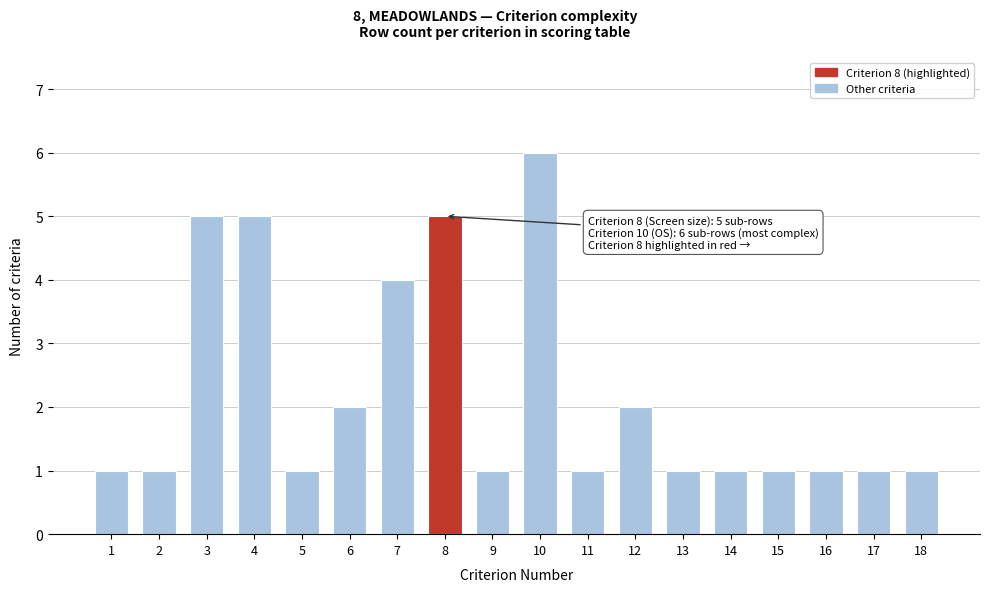

Reading left to right, list all the values displayed in this chart.

1=1	2=1	3=5	4=5	5=1	6=2	7=4	8=5	9=1	10=6	11=1	12=2	13=1	14=1	15=1	16=1	17=1	18=1